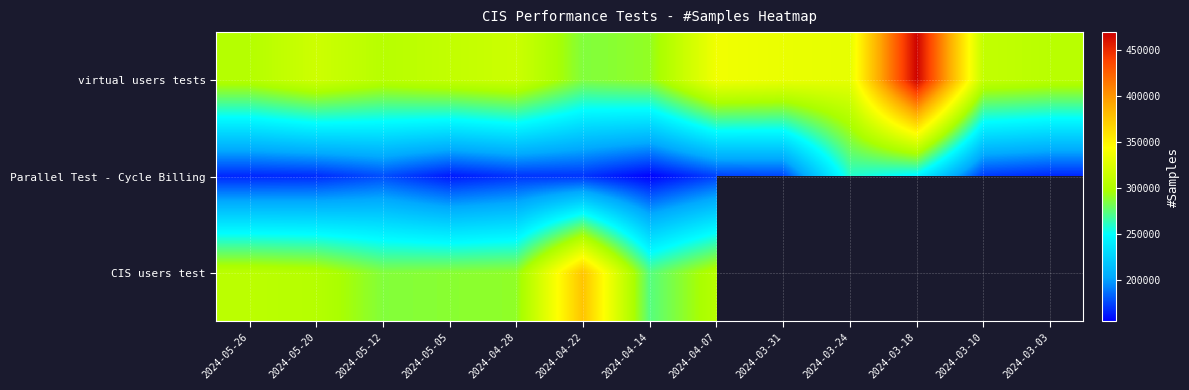

Is it true that Parallel Test - Cycle Billing equals 106583.7 at 2024-03-10?

False